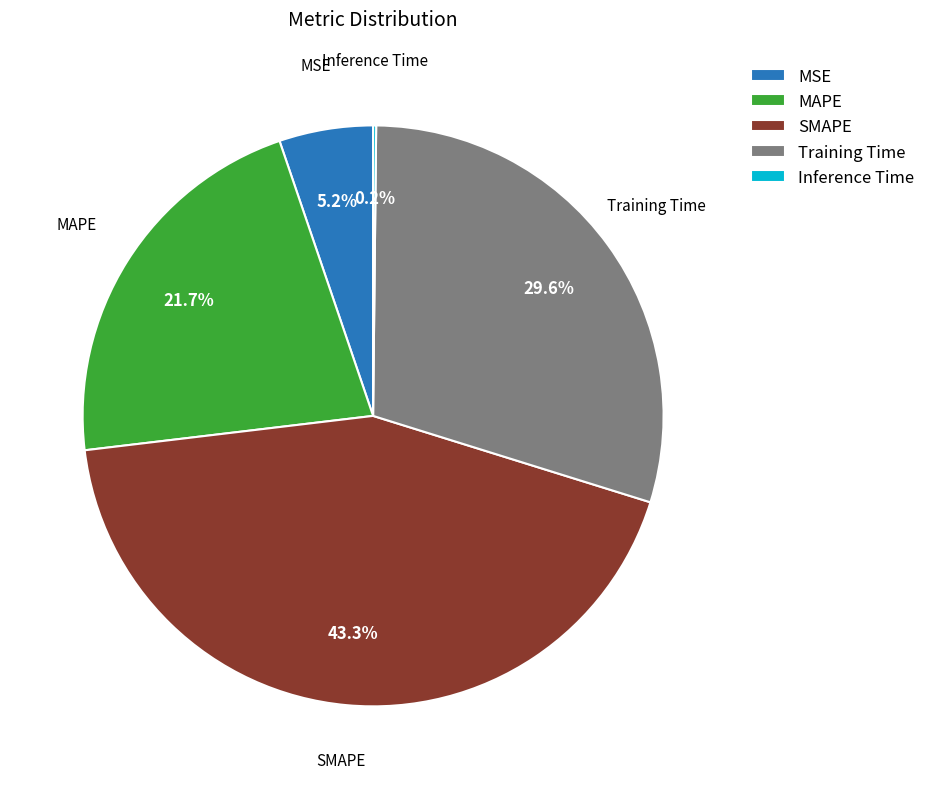

Does Training Time account for over 50% of the chart?

No